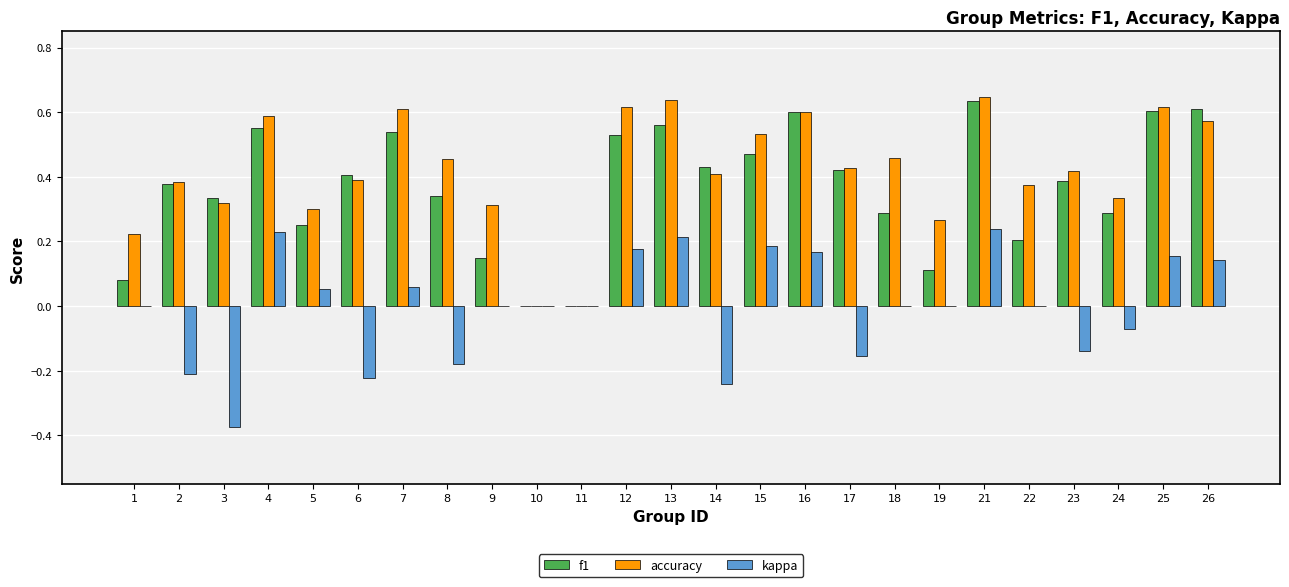

Is the value of accuracy at 3 greater than the value of kappa at 26?

Yes